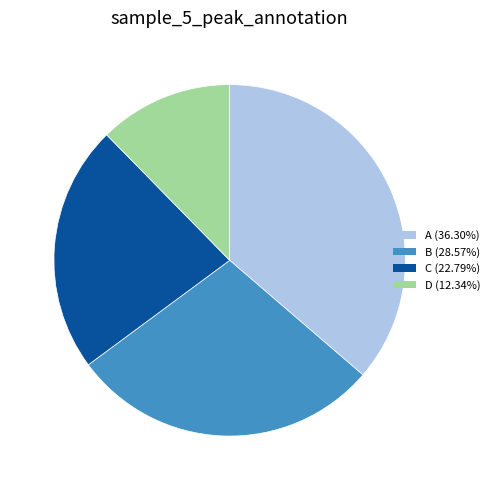

Is there a majority slice in this chart?

No